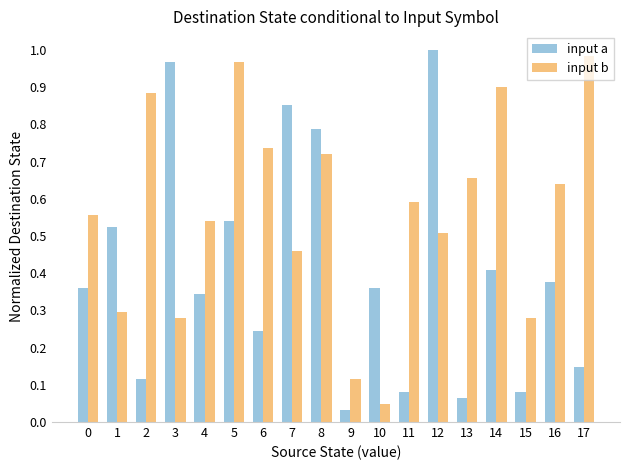

Is the value of input b at 8 greater than the value of input a at 16?

Yes